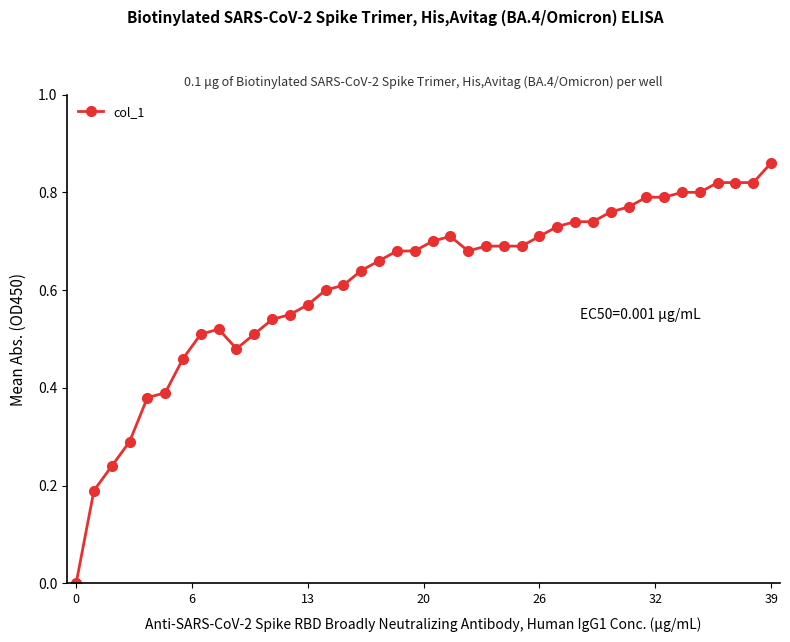

What is the sum of all values?

24.6